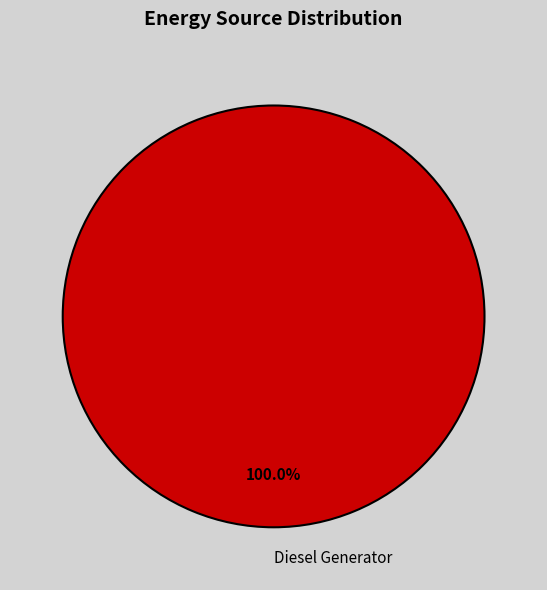

Rank the categories by value from lowest to highest.

Diesel Generator